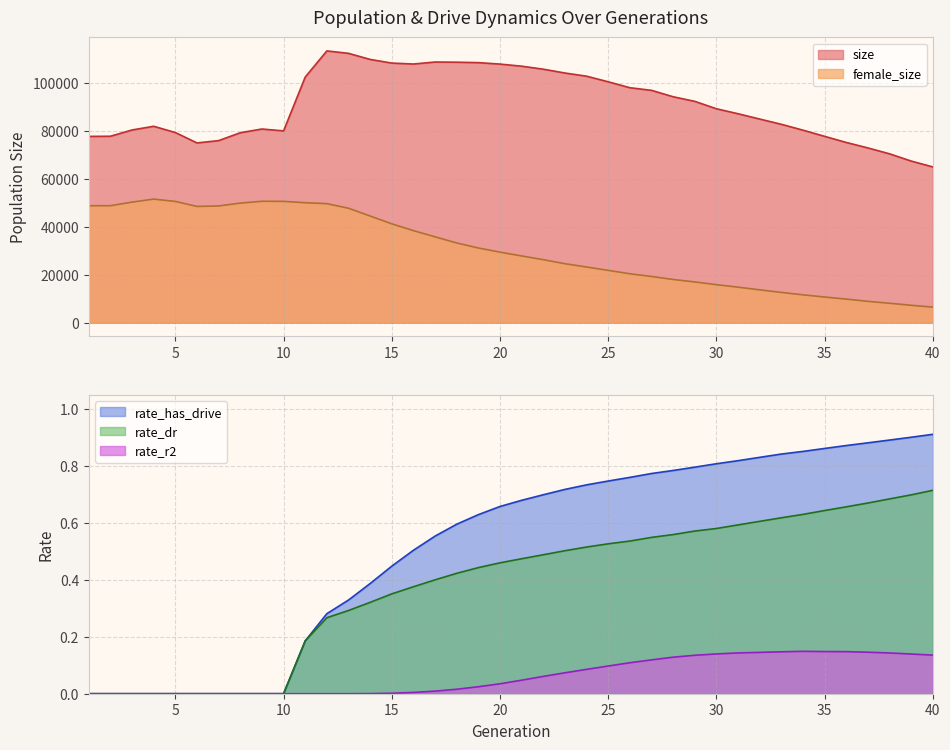

Where is rate_has_drive nearest to the value 0?

1